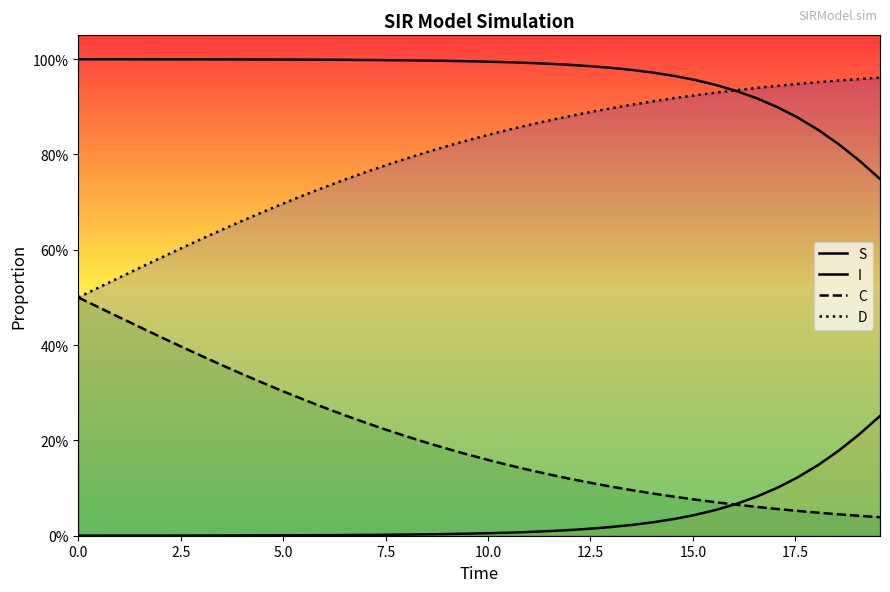

Does the chart display data point markers on the line(s)?

No